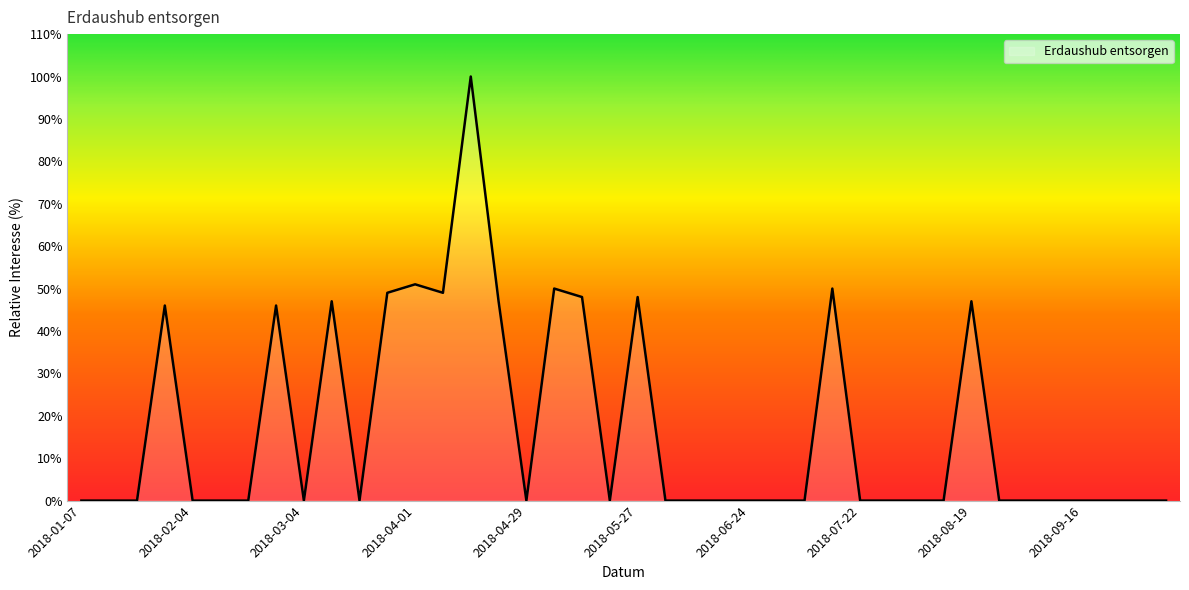

Does the chart have visible grid lines?

No